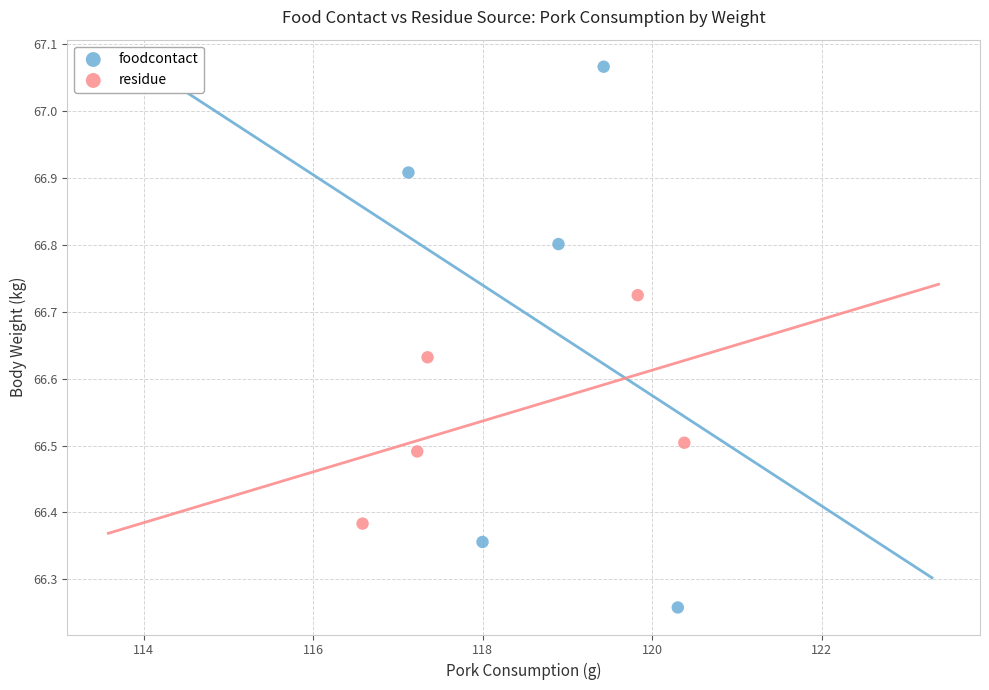

Which series contains the lowest Y value?

foodcontact